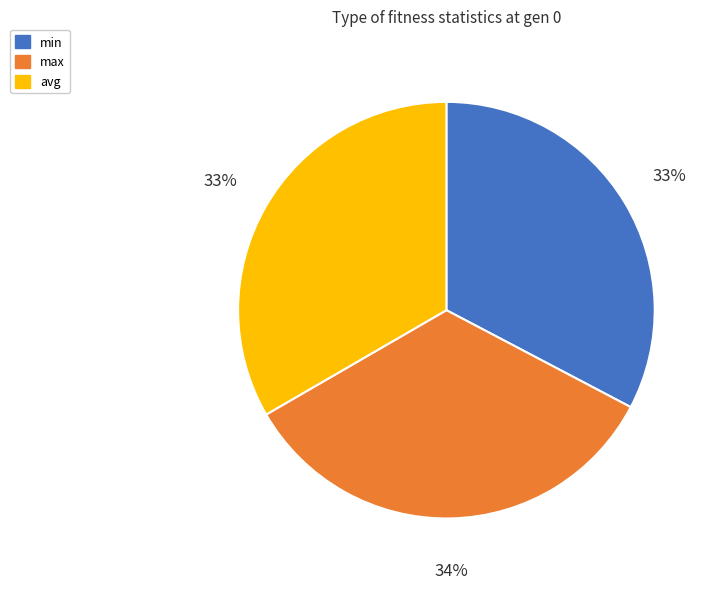

Which has a higher value, max or avg?

max